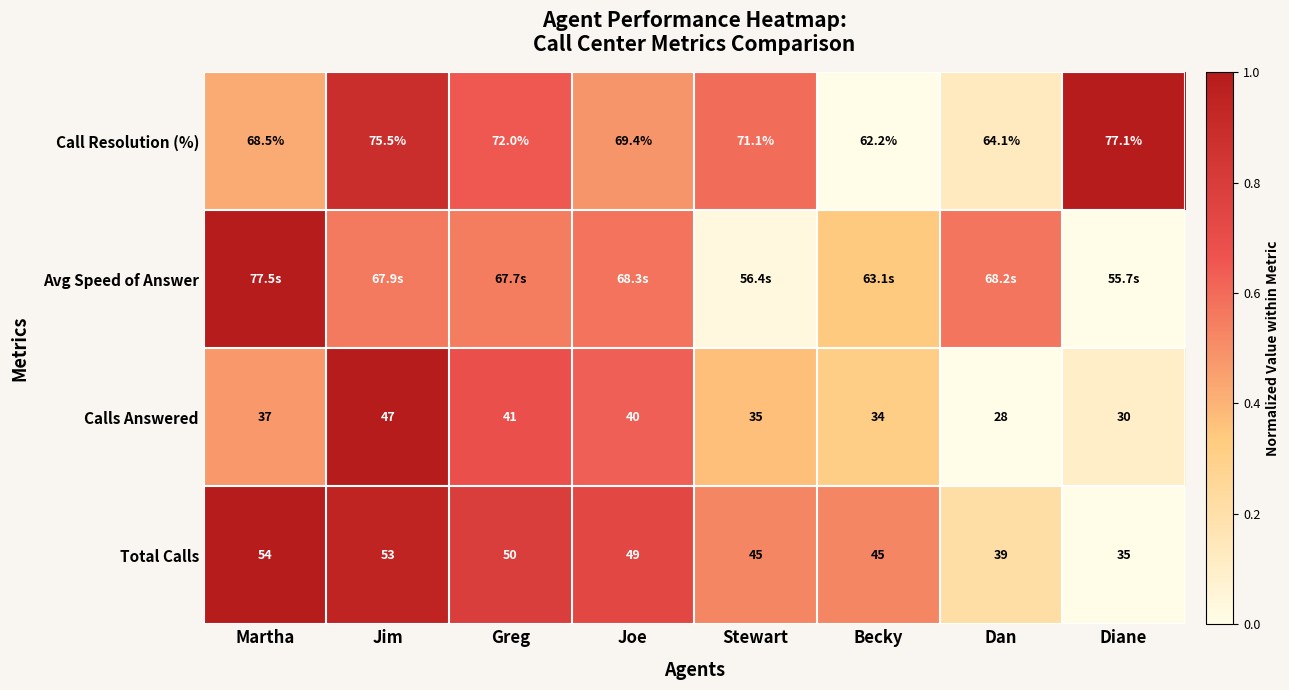

The Call Resolution (%) series shows 0.6 at Becky. True or false?

False